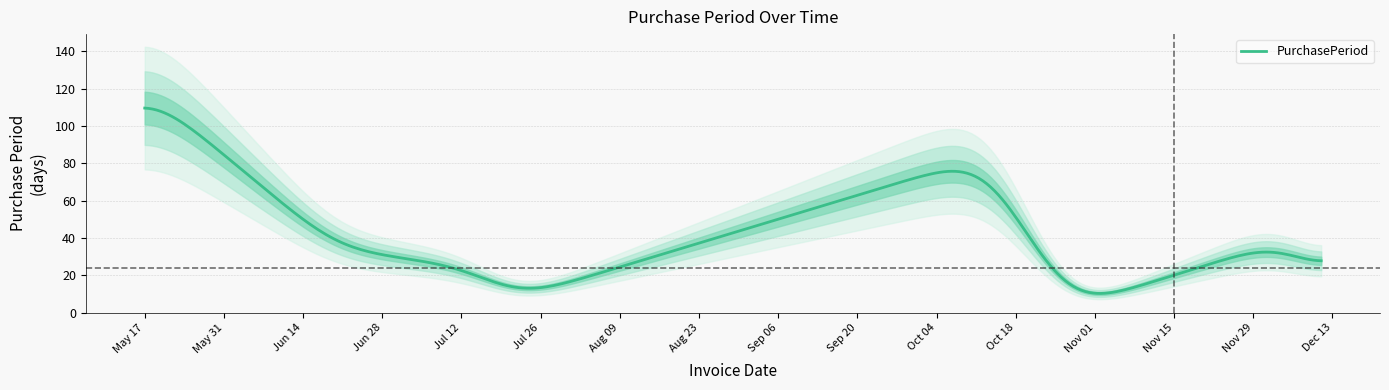

What is the highest value of the PurchasePeriod series?

109.6